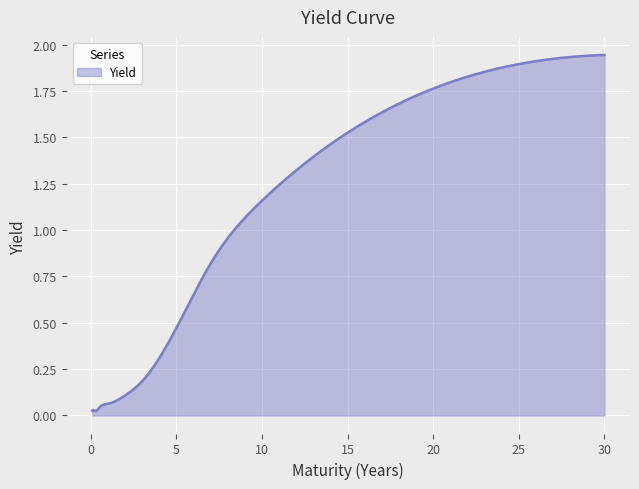

What is the label of the 11th point from the left?

20